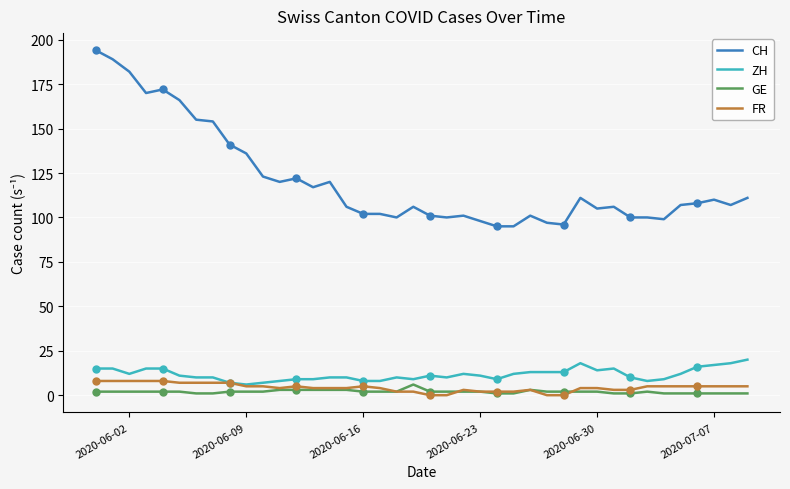

What is the maximum value shown in the chart?

194